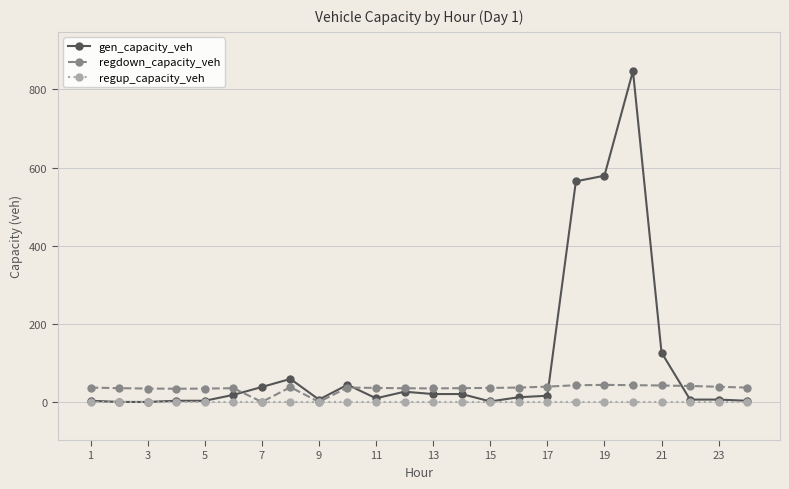

Where does the regdown_capacity_veh series first go above 36?

1